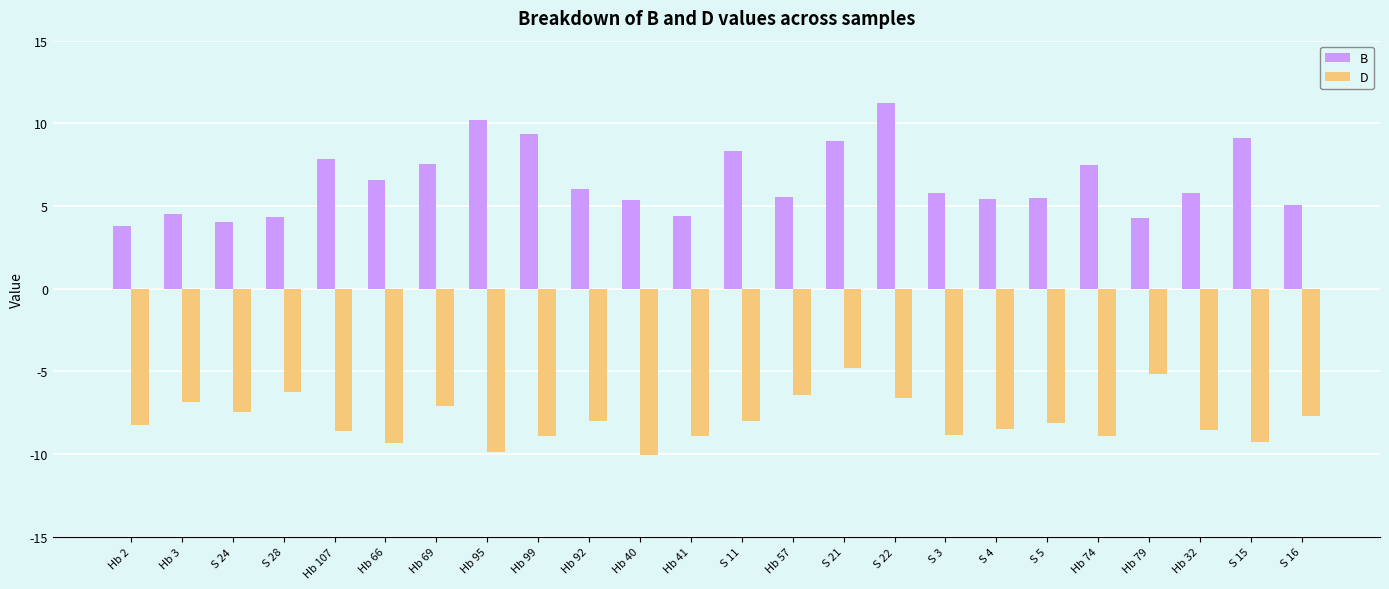

Is the value of B at Hb 41 greater than the value of D at Hb 41?

Yes